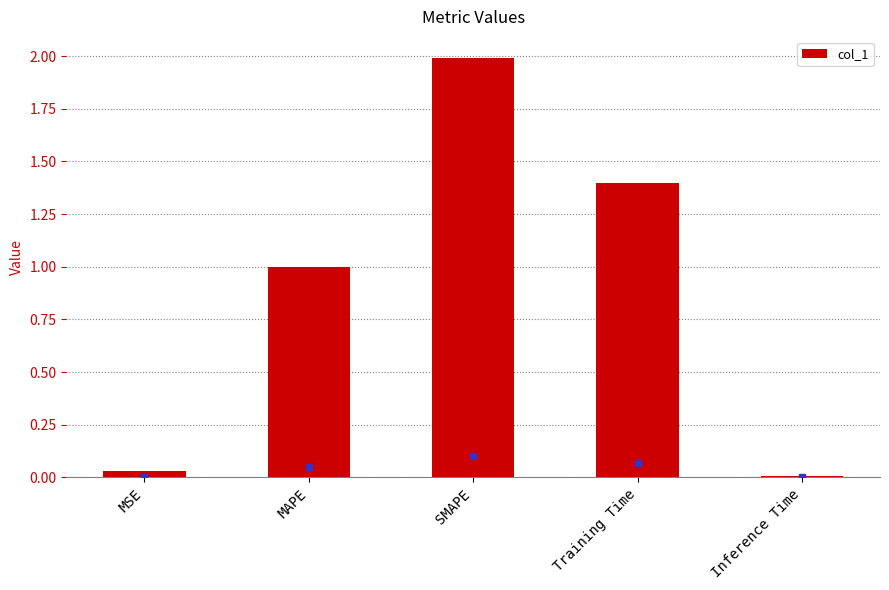

Rank the categories by value from highest to lowest.

SMAPE, Training Time, MAPE, MSE, Inference Time